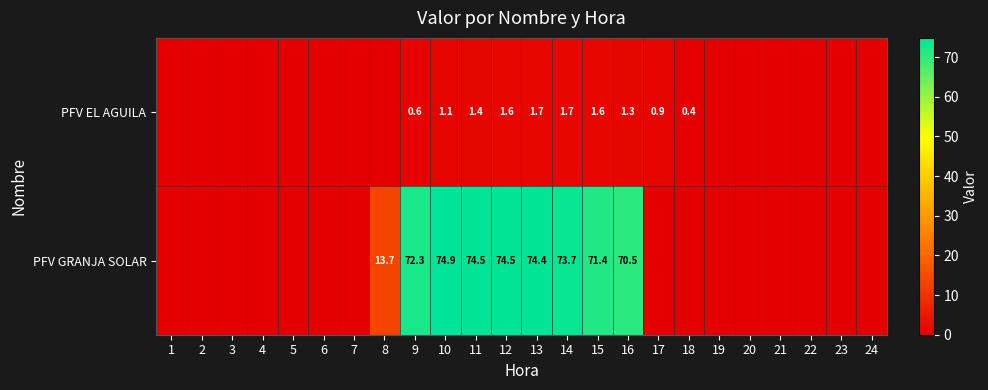

What is the sum of the PFV EL AGUILA values at 18 and 14?

2.1